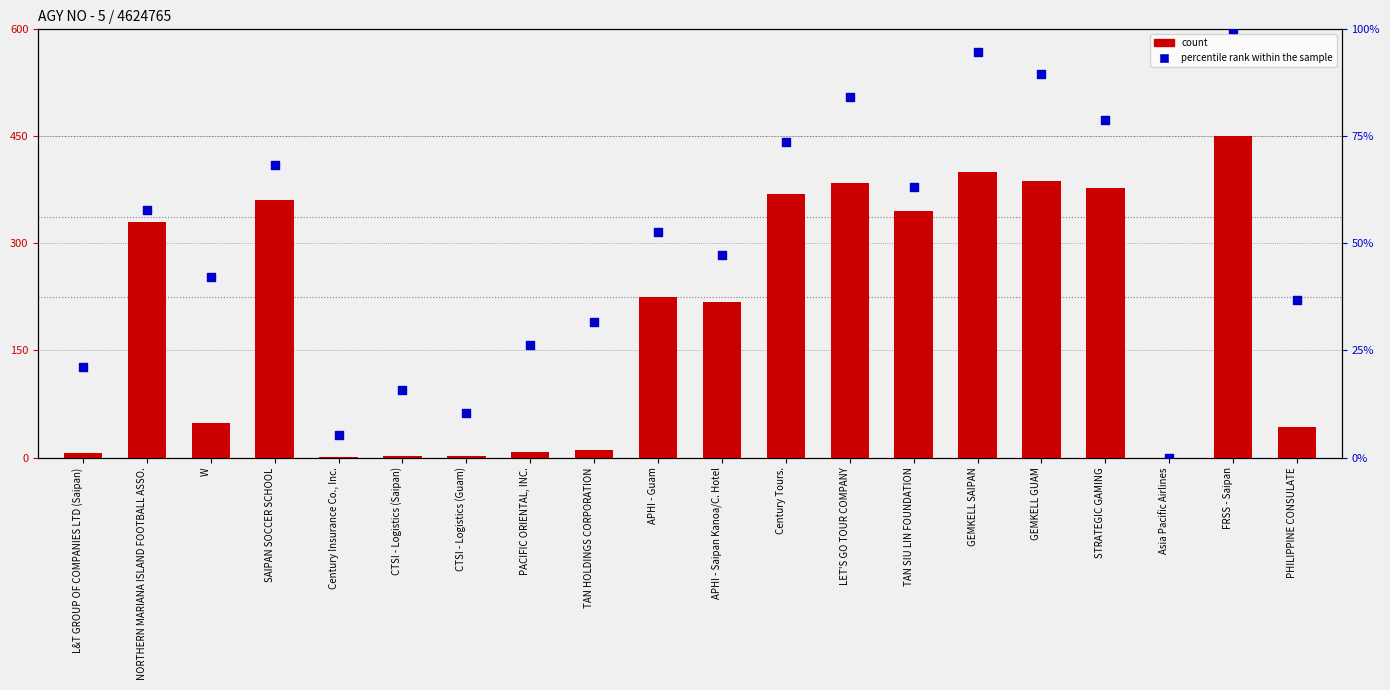

Which series has the largest Y range (max minus min)?

count